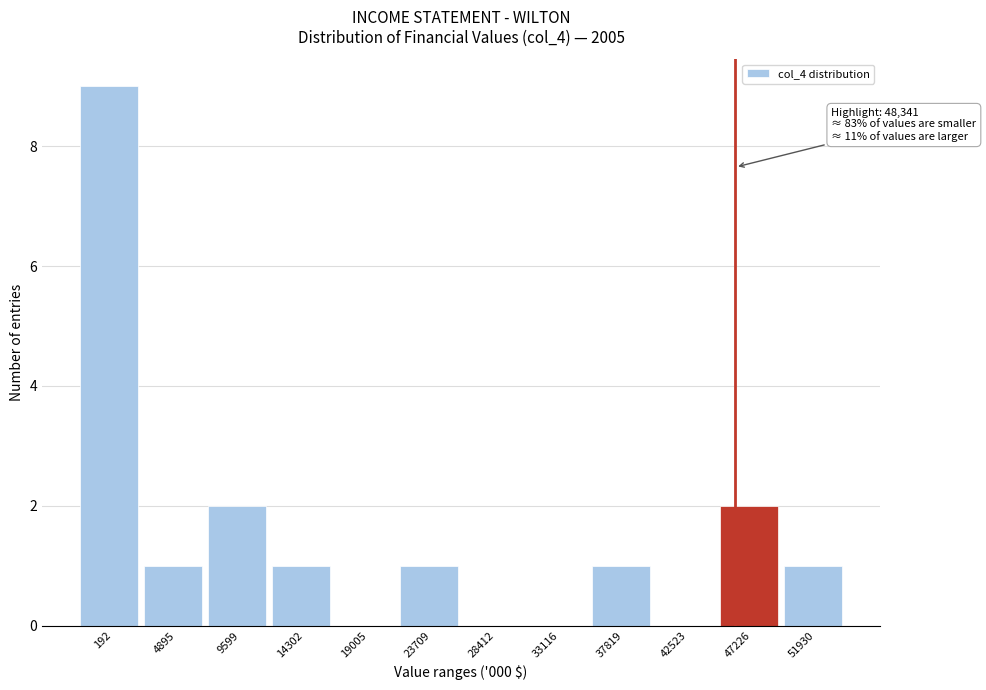

Reading left to right, extract all data points from this chart.

192=9	4895=1	9599=2	14302=1	19005=0	23709=1	28412=0	33116=0	37819=1	42523=0	47226=2	51930=1